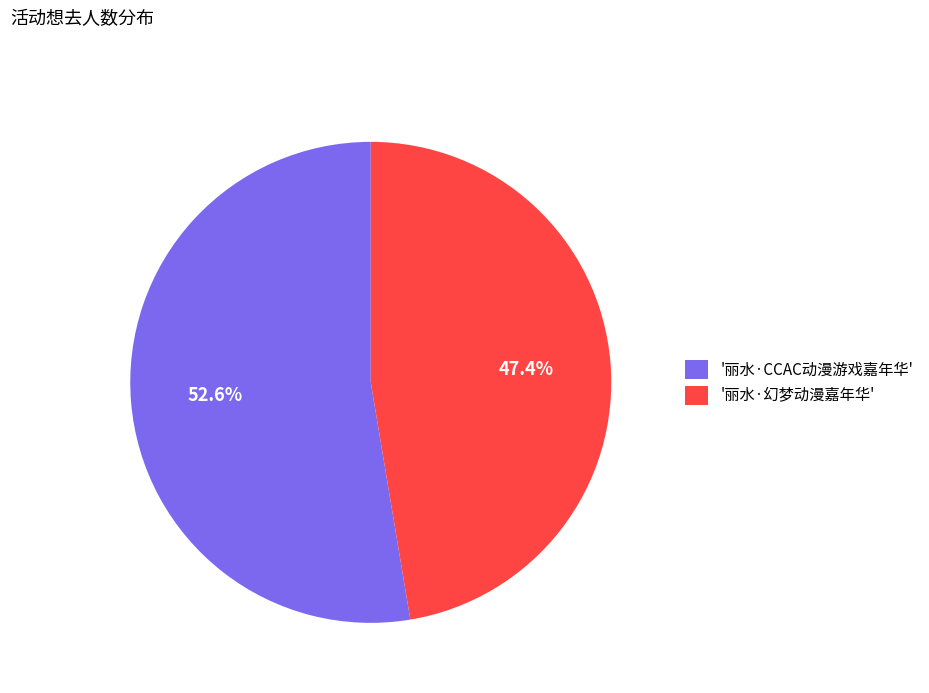

Do '丽水·CCAC动漫游戏嘉年华' and '丽水·幻梦动漫嘉年华' together represent more than half of the pie?

Yes